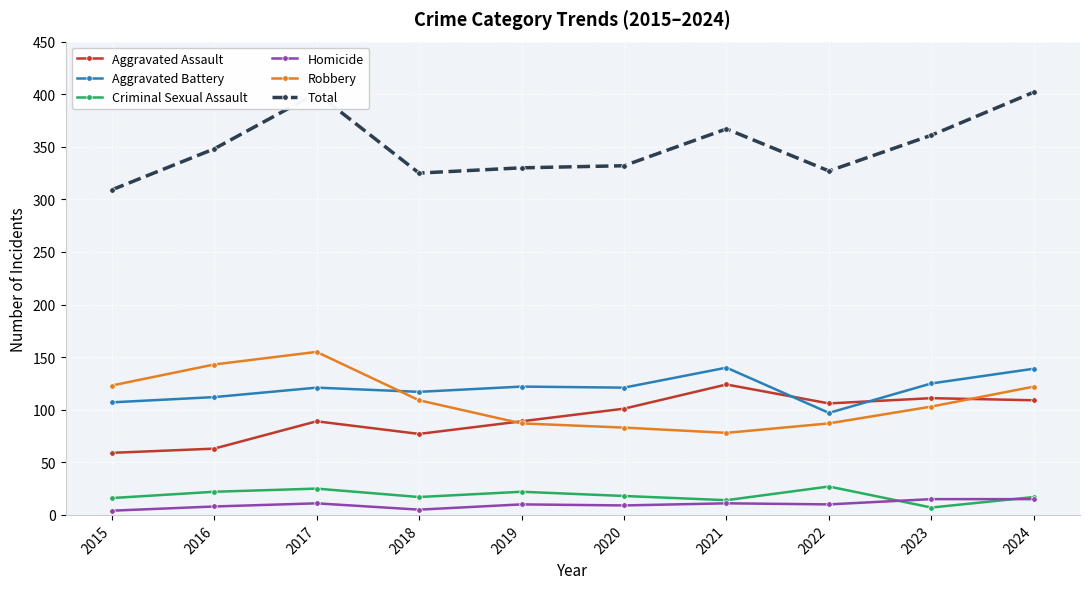

True or false: Aggravated Assault and Criminal Sexual Assault intersect in this chart.

False